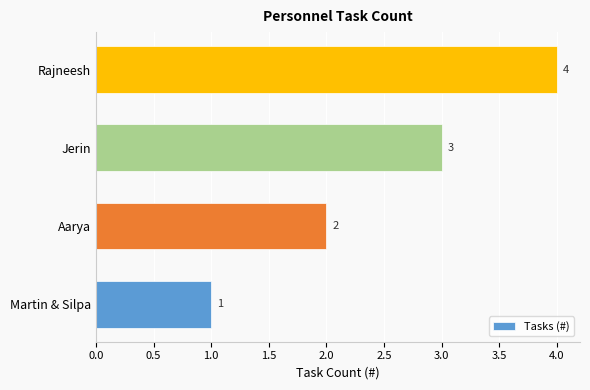

What is the change in value from Martin & Silpa to Rajneesh?

+3